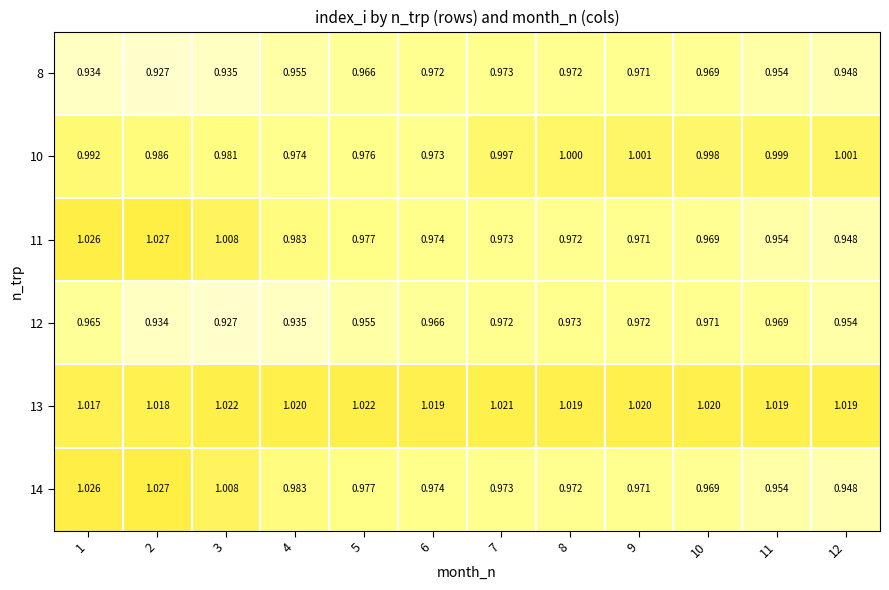

Count the number of categories in the chart.

12